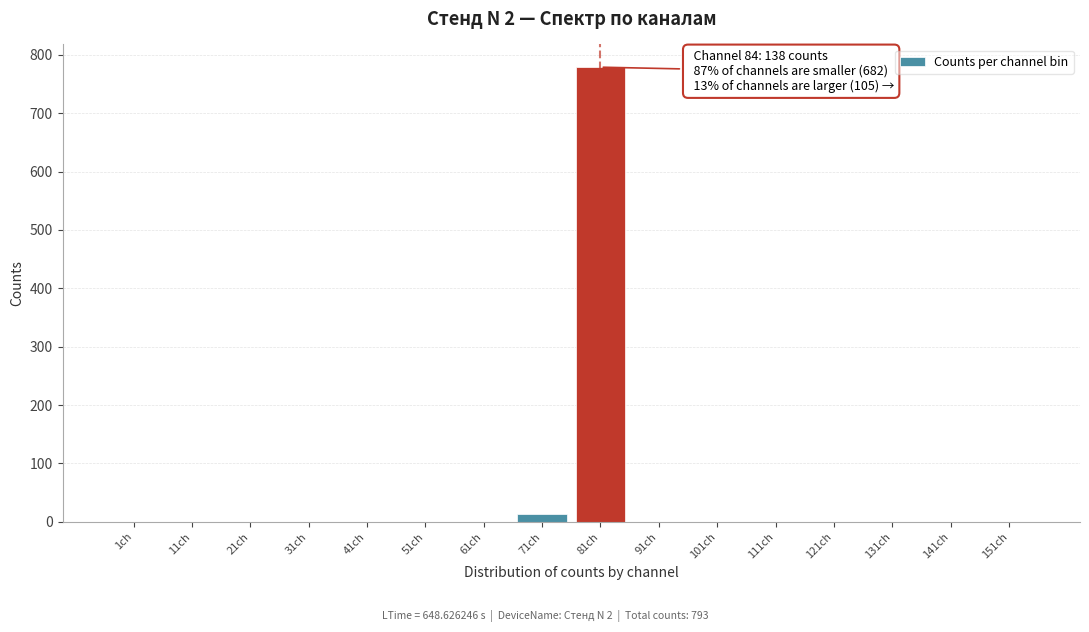

Reading left to right, extract all data points from this chart.

1ch=0	11ch=0	21ch=0	31ch=0	41ch=0	51ch=0	61ch=0	71ch=14	81ch=779	91ch=0	101ch=0	111ch=0	121ch=0	131ch=0	141ch=0	151ch=0